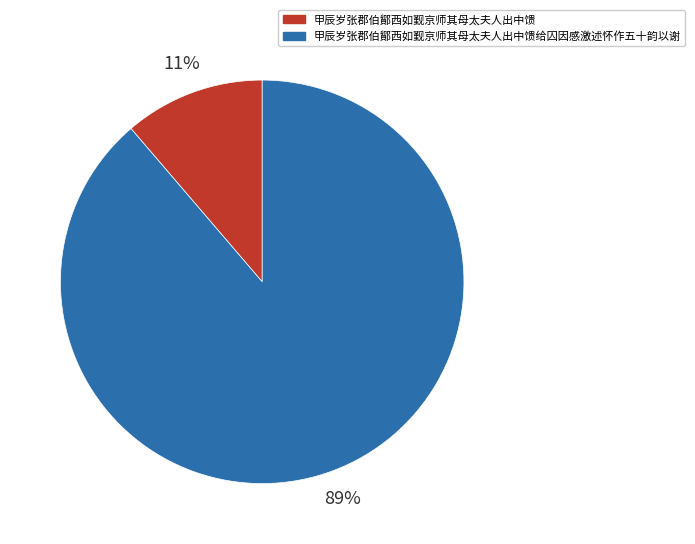

Does any single category account for the majority?

Yes